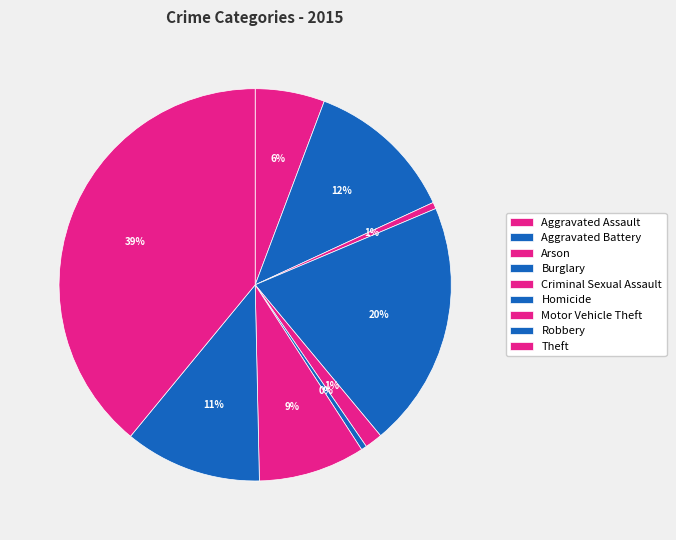

Count the number of slices in the pie.

9